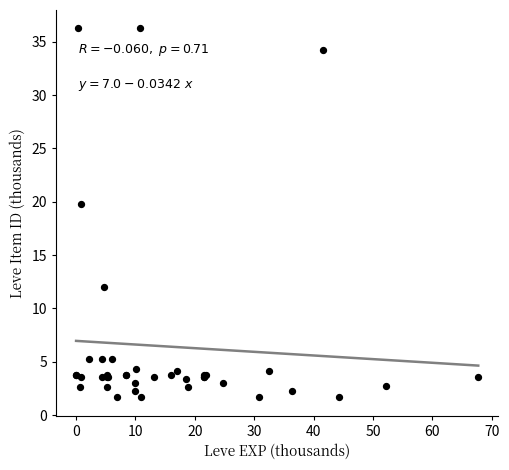

What Y value in the scatter plot is closest to 18?

19.7